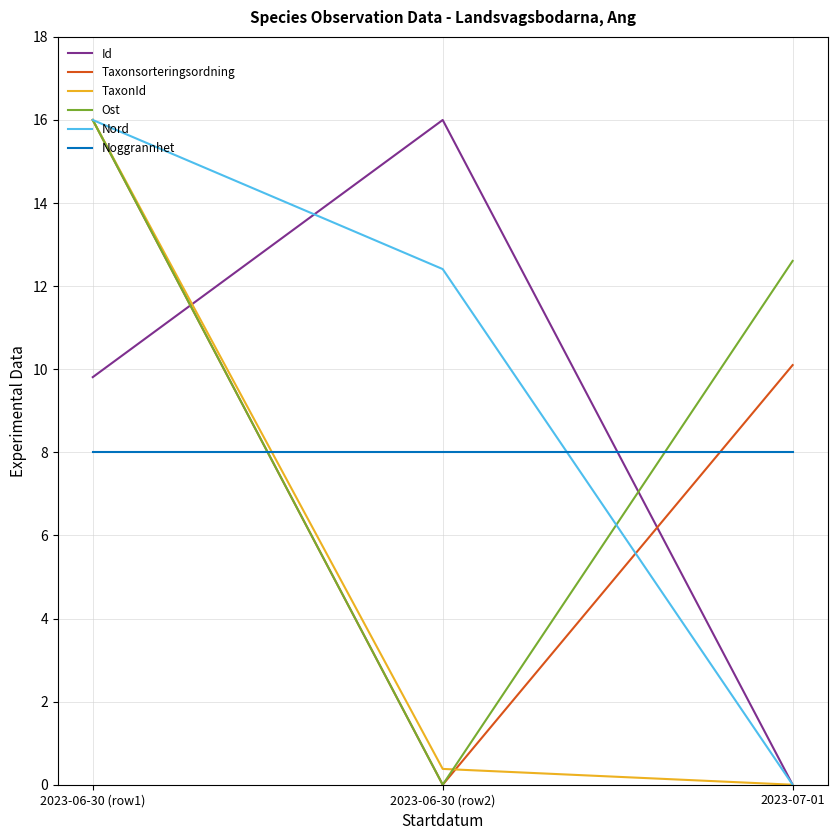

How many values in the TaxonId series exceed 0?

2